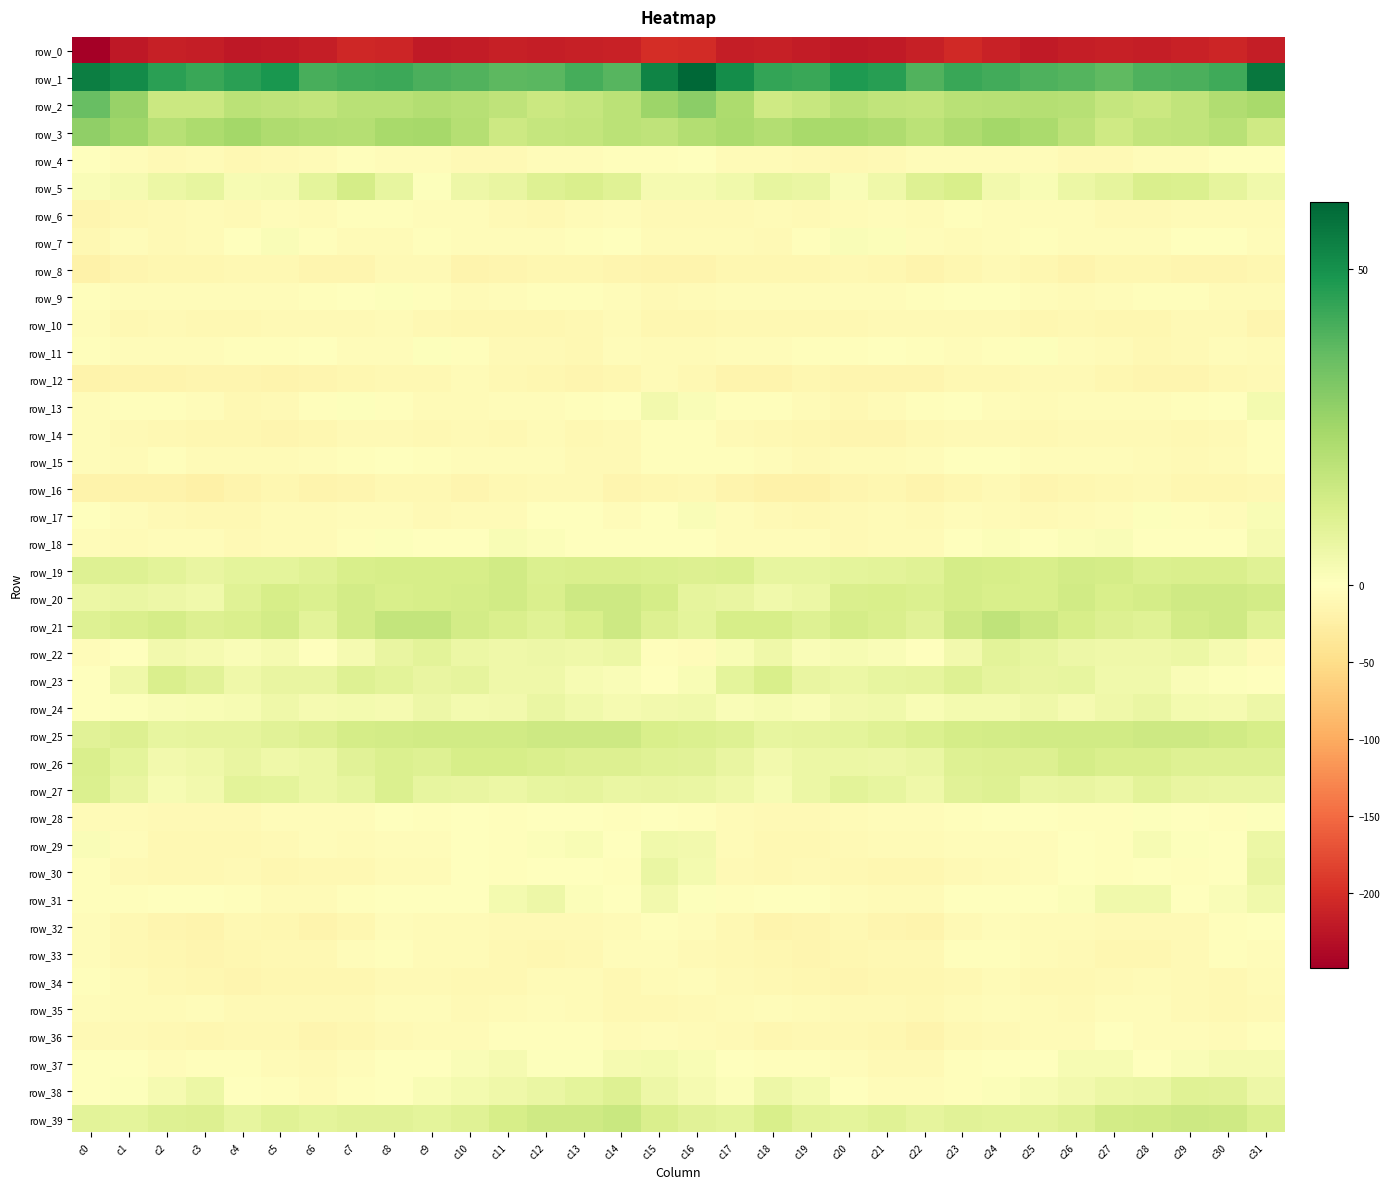

What is the sum of the row_11 values at c22 and c20?

-6.3